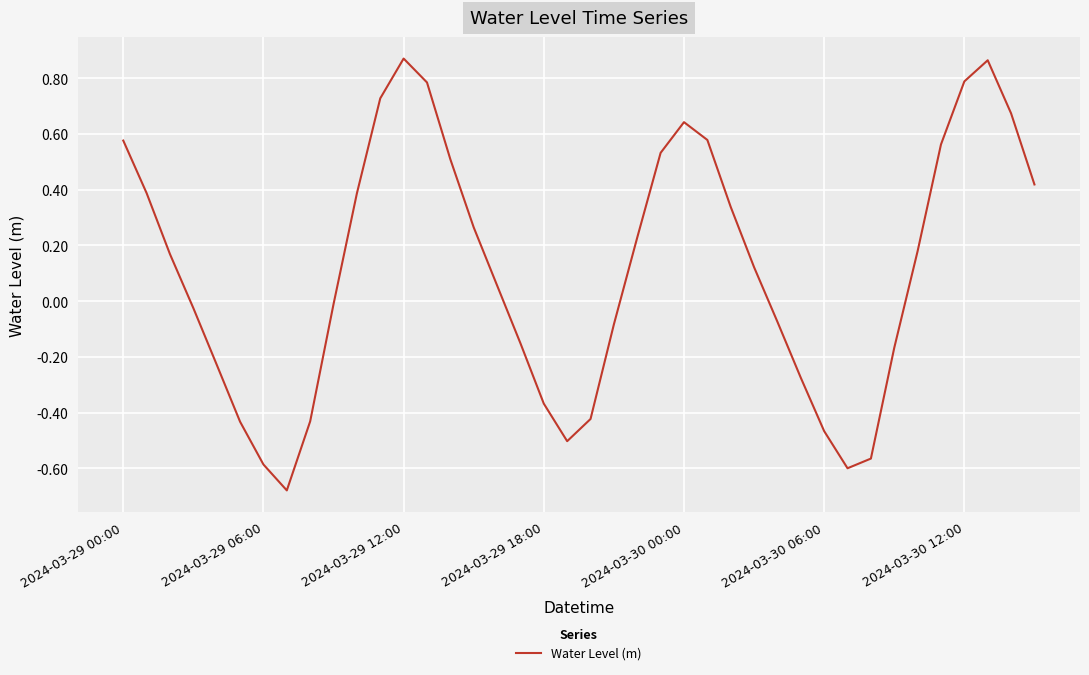

The value at 2024-03-29 00:00 is 0.8. True or false?

False